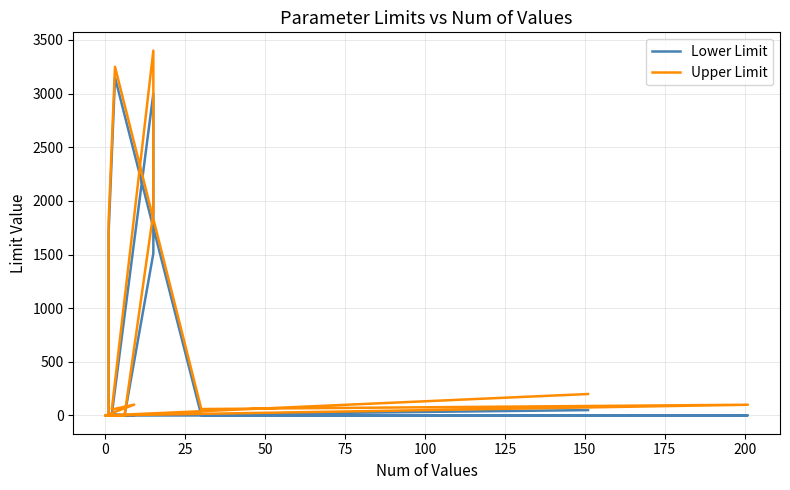

At 100, list the series in order from smallest to largest.

Lower Limit, Upper Limit